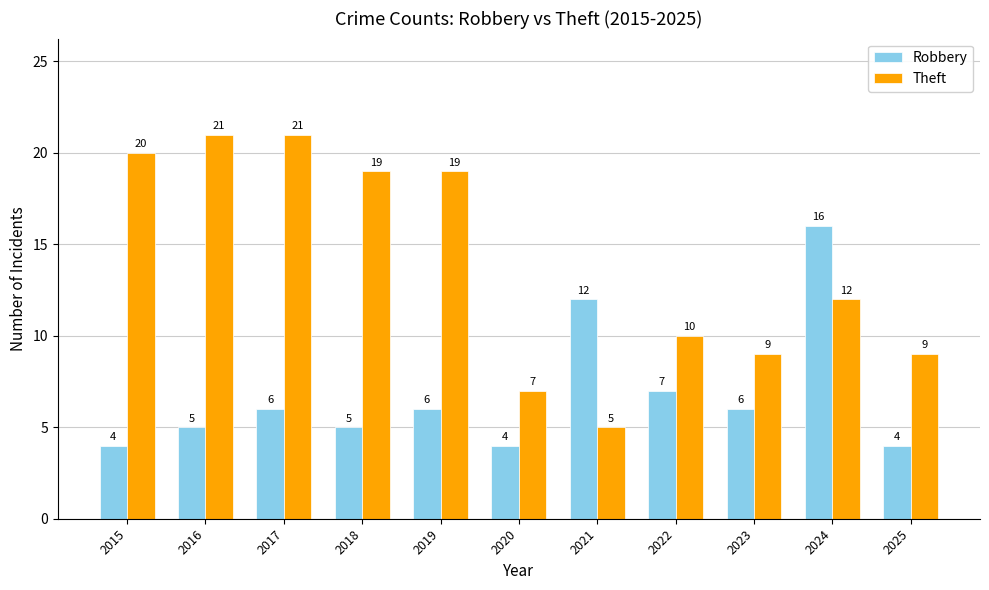

What are all the series names shown in the legend?

Robbery, Theft